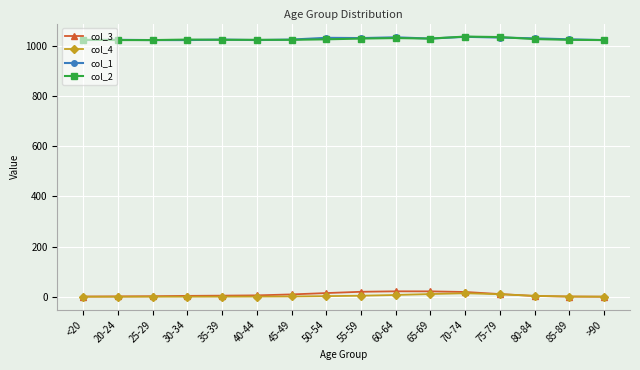

What is the total value across all series at 60-64?

2093.4